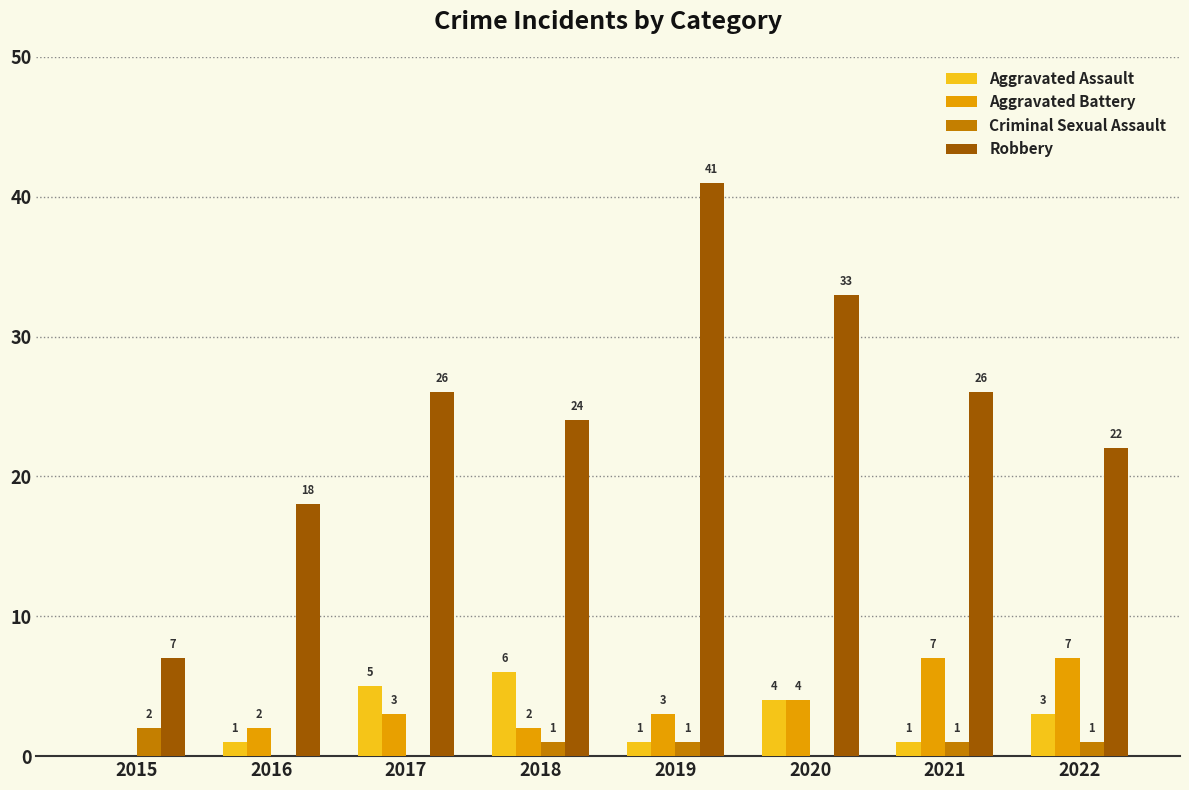

Reading left to right, extract all data points from this chart.

Aggravated Assault: 0	1	5	6	1	4	1	3
Aggravated Battery: 0	2	3	2	3	4	7	7
Criminal Sexual Assault: 2	0	0	1	1	0	1	1
Robbery: 7	18	26	24	41	33	26	22